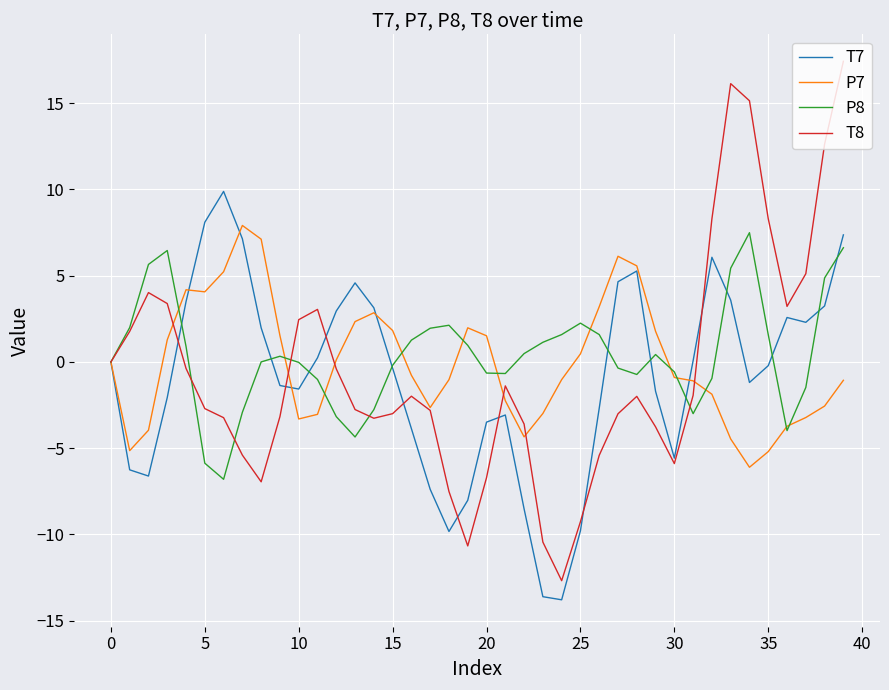

Which series has the widest spread of values?

T8